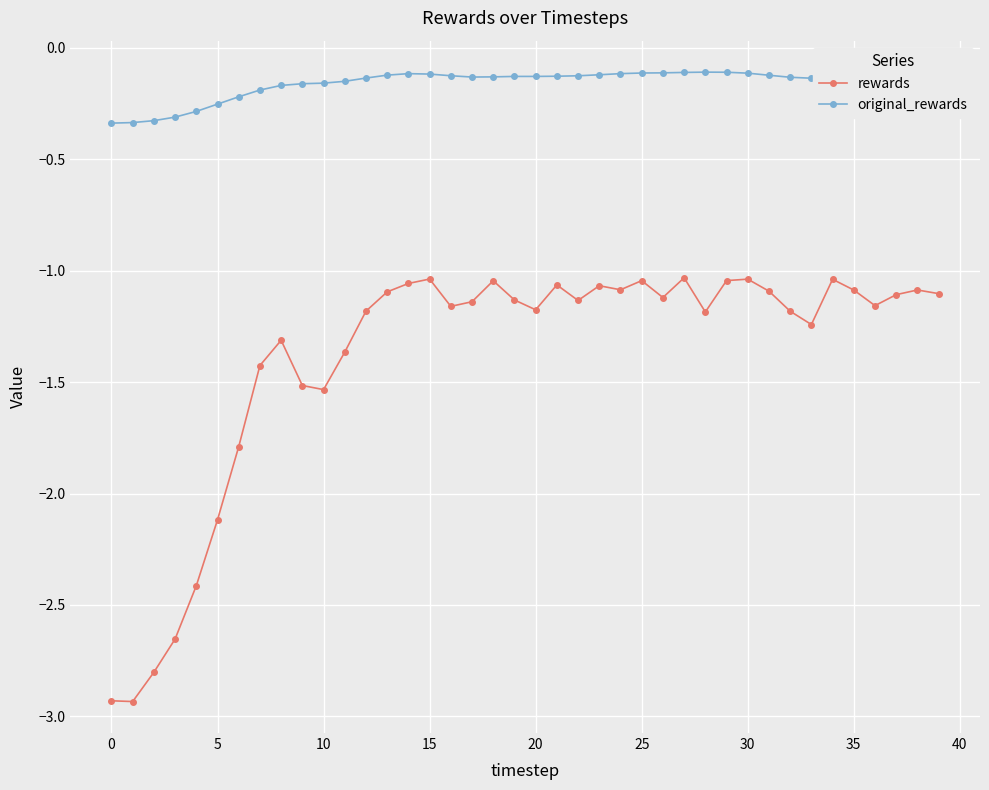

True or false: rewards and original_rewards intersect in this chart.

False